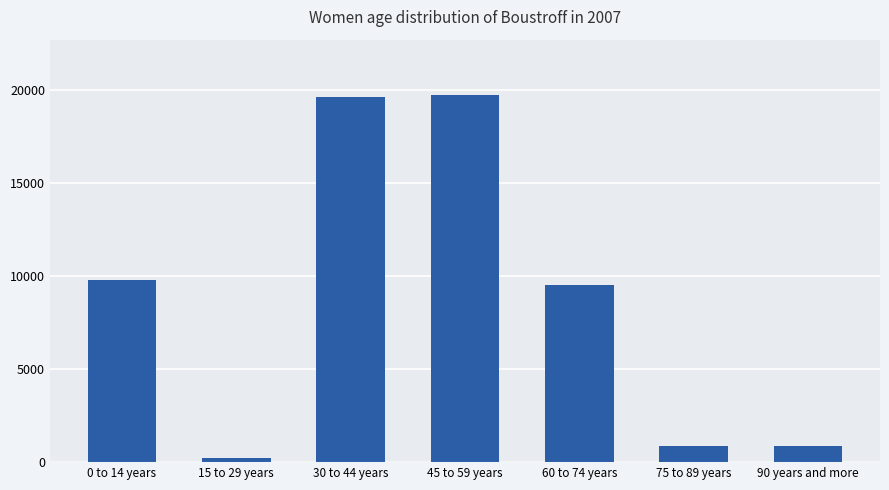

What is the change in value from 45 to 59 years to 60 to 74 years?

-10240